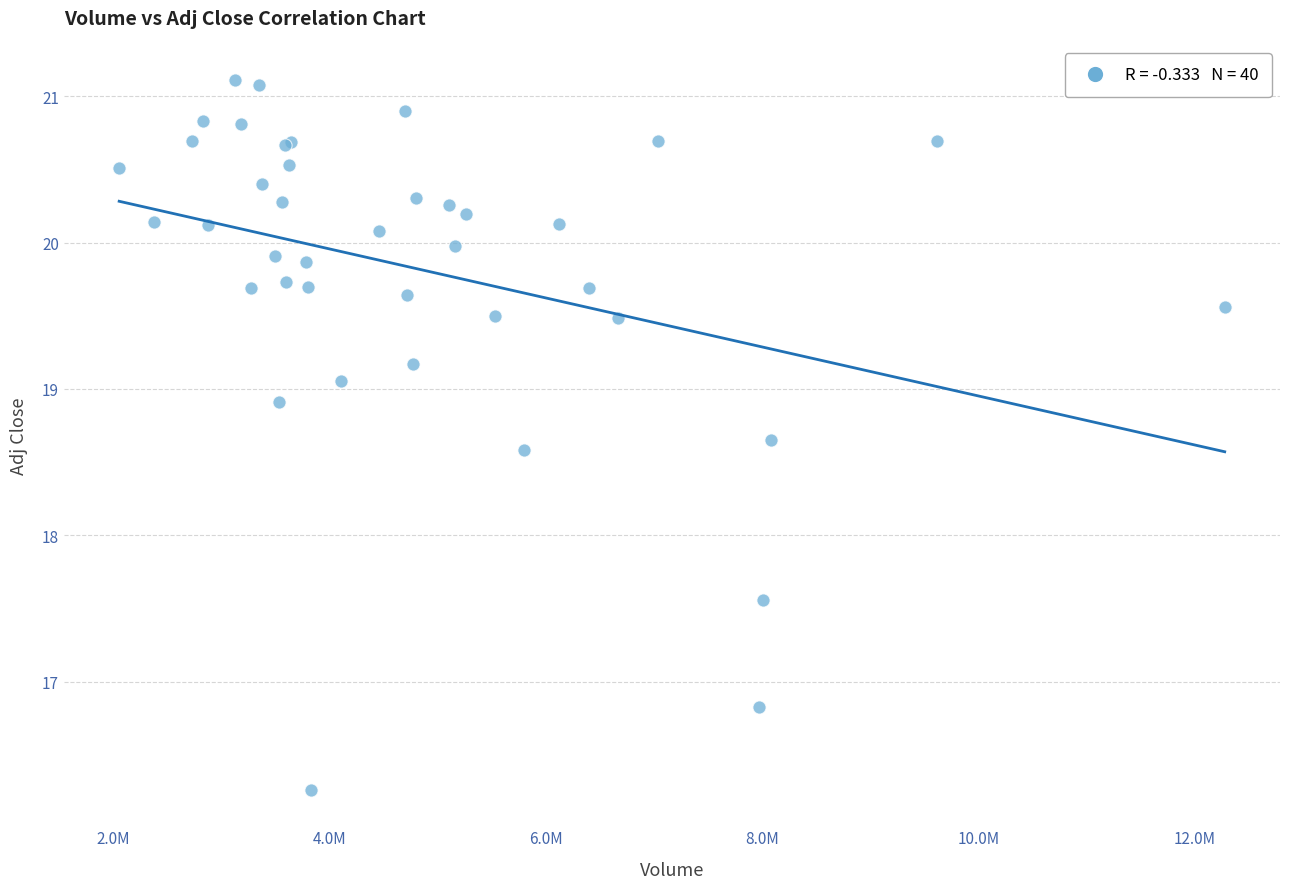

What Y value in the scatter plot is closest to 18?

17.6